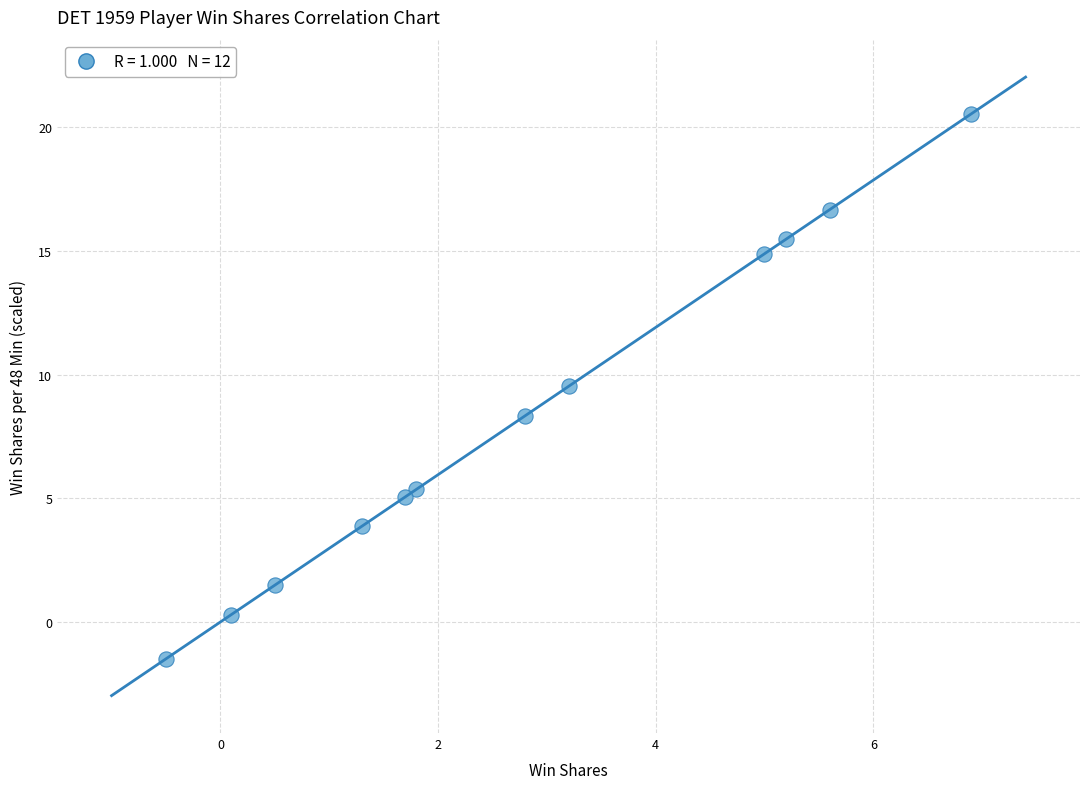

What is the average X value?

2.8